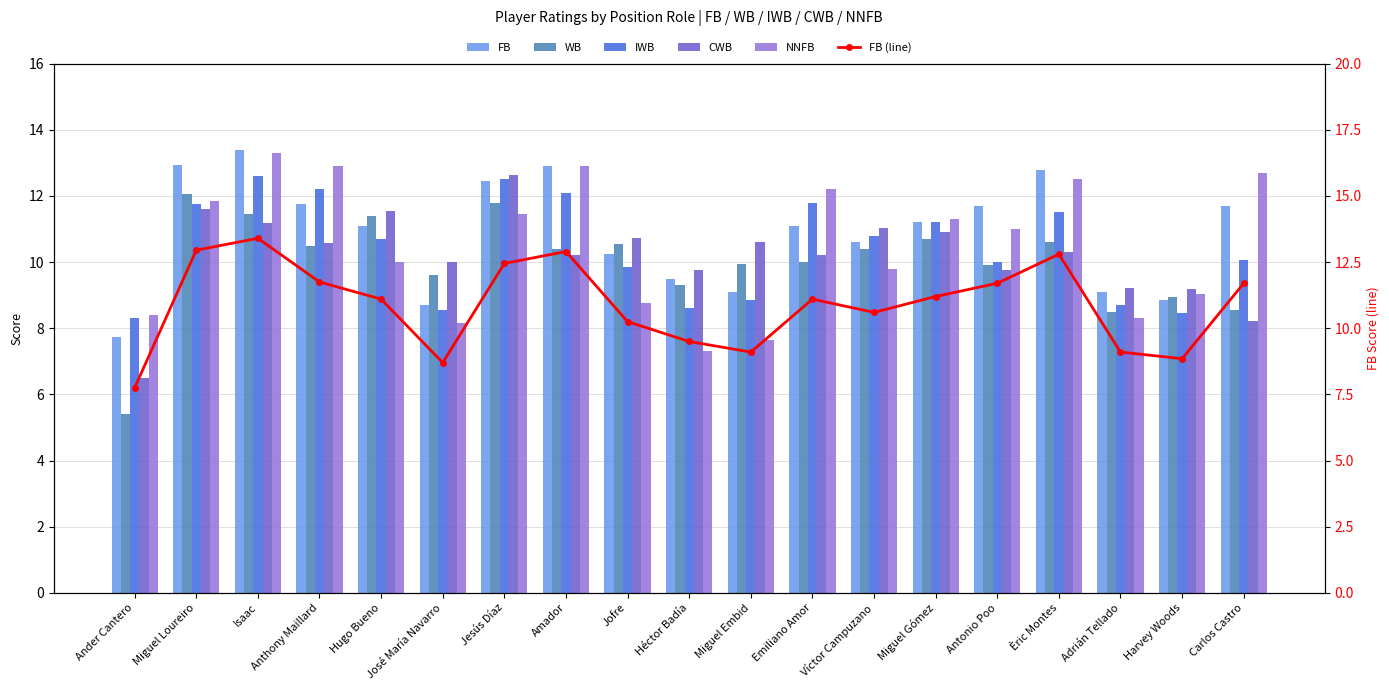

Are the bars grouped side by side (vs. stacked)?

Yes